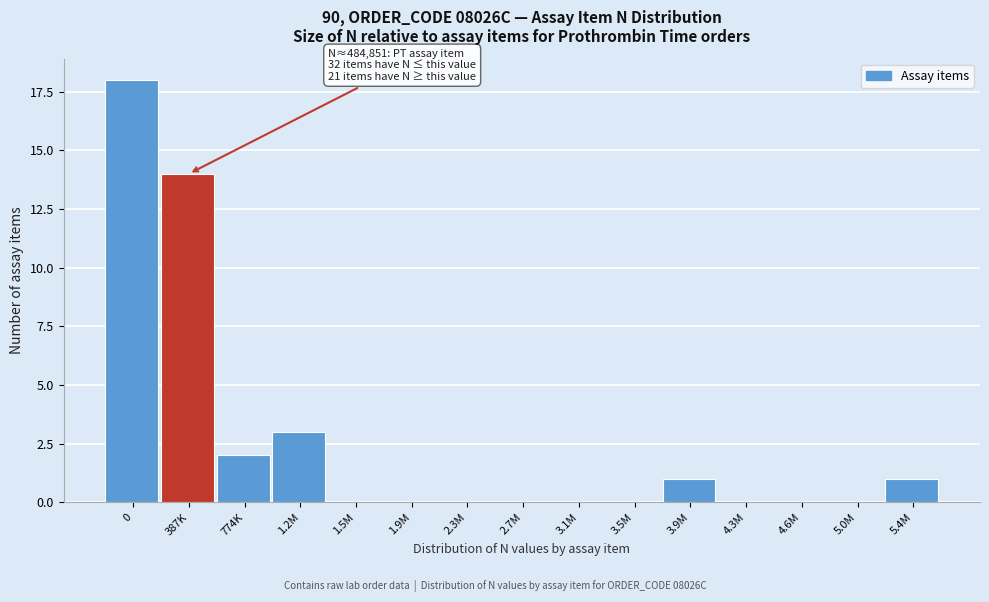

Reading left to right, list all the values displayed in this chart.

0=18	387K=14	774K=2	1.2M=3	1.5M=0	1.9M=0	2.3M=0	2.7M=0	3.1M=0	3.5M=0	3.9M=1	4.3M=0	4.6M=0	5.0M=0	5.4M=1